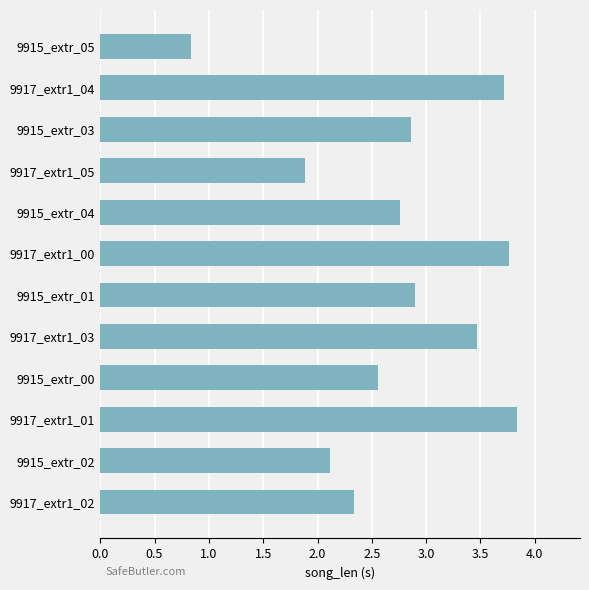

The chart shows a value of 2.3 at 9917_extr1_02. True or false?

True